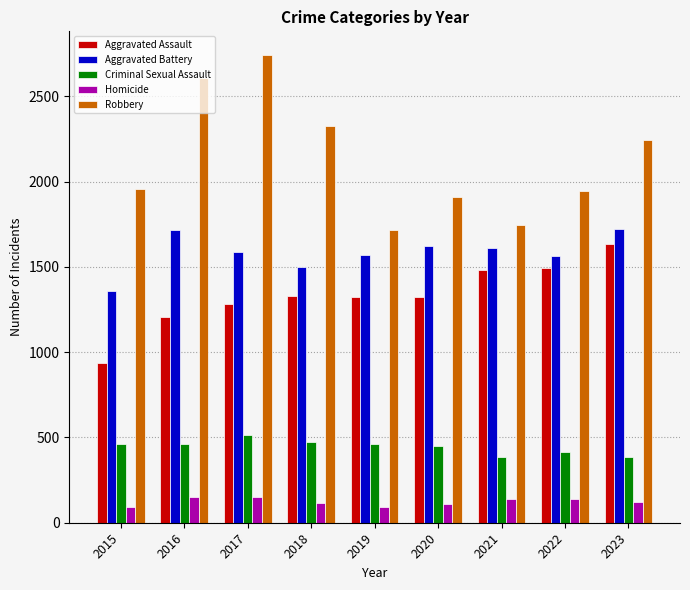

Which label corresponds to the largest value in the chart?

2017